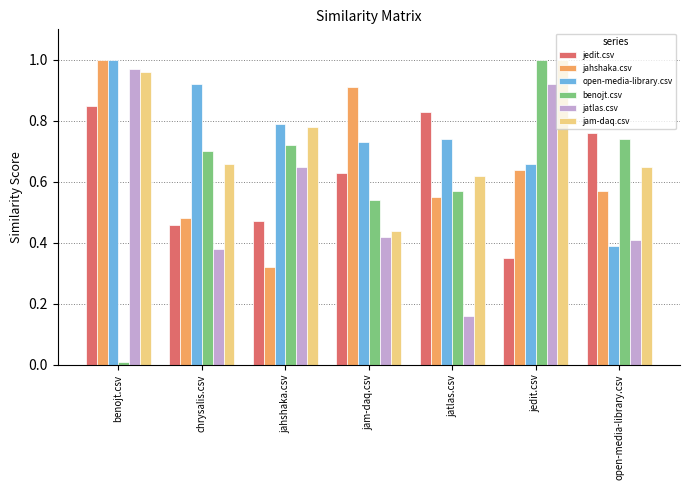

How many bars are there in each group?

6